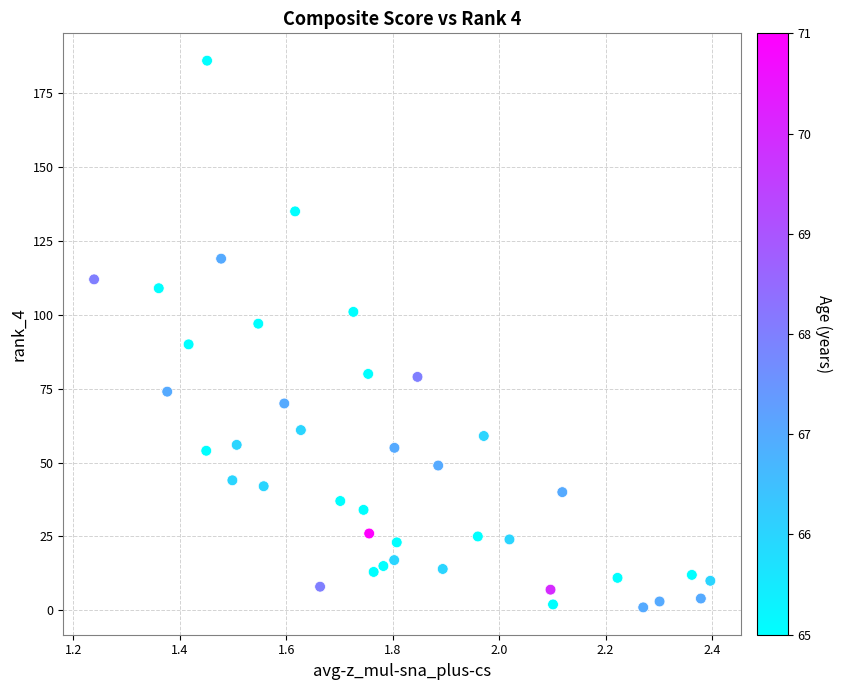

What is the range of Y values (max minus min)?

185